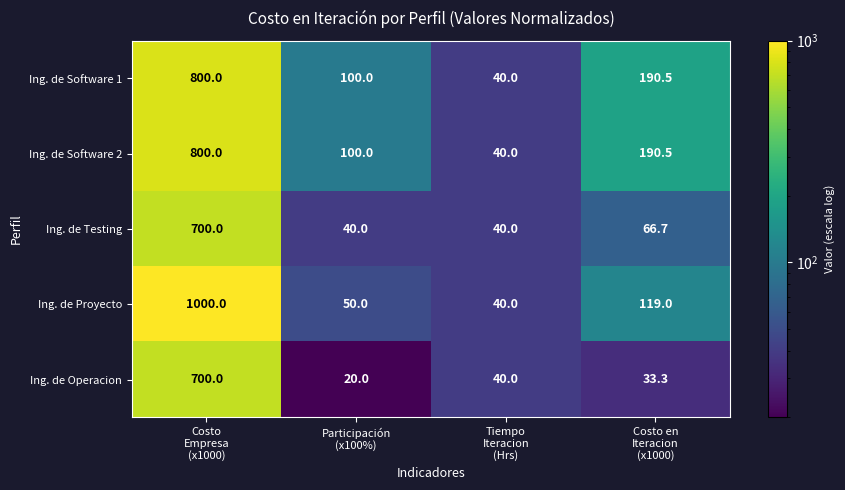

What is the difference between the second highest and second lowest values in the Ing. de Operacion series?

6.7